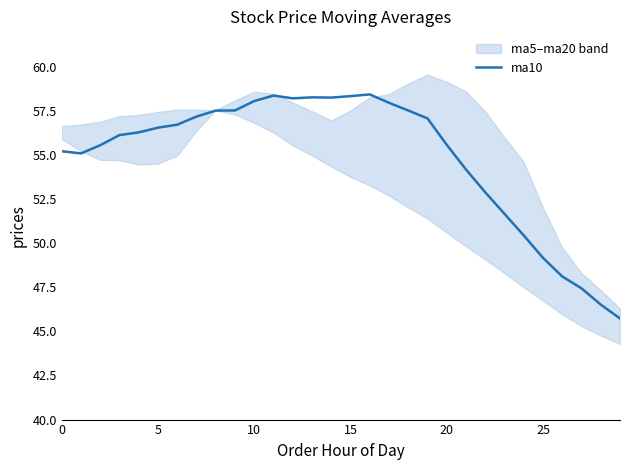

What is the label of the 8th point from the left?

7